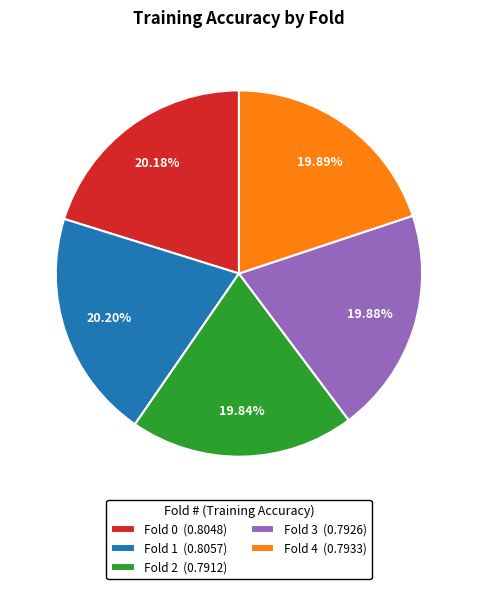

True or false: Fold 0 accounts for 30% of the total.

False